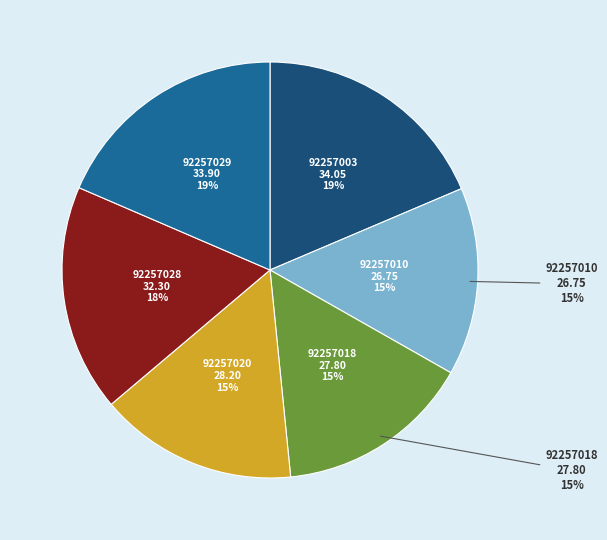

Which has a higher value, 92257029 or 92257003?

92257003